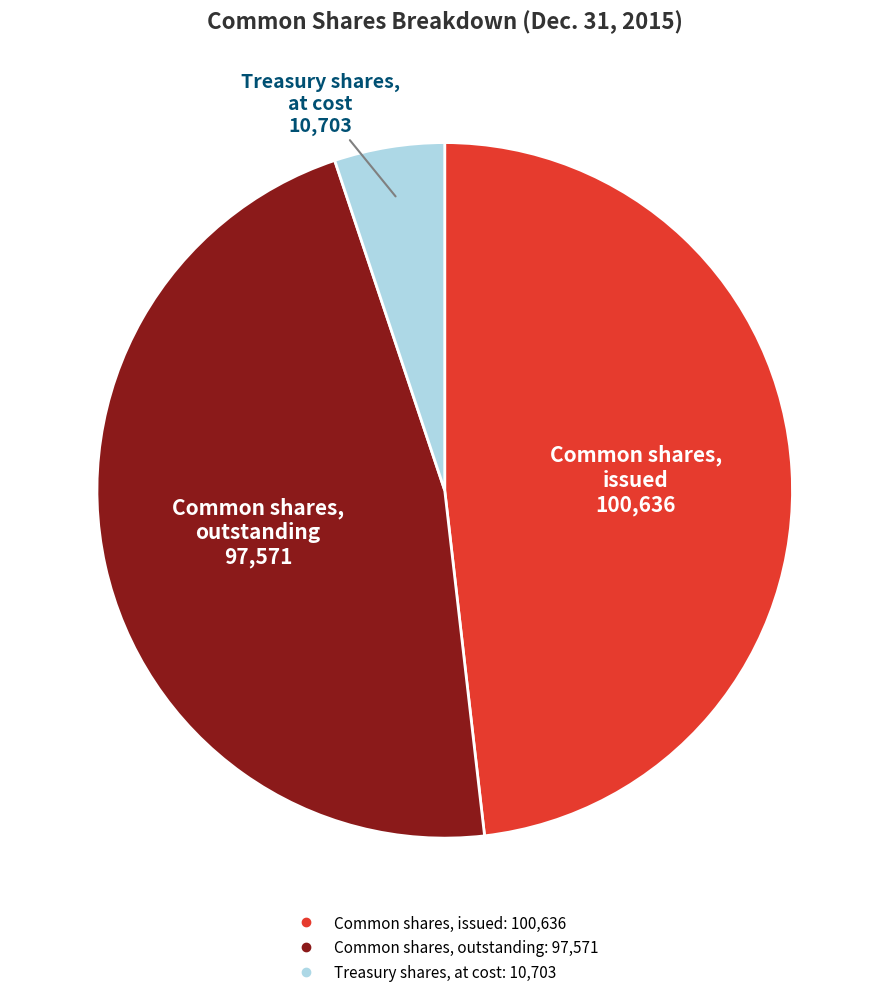

The Treasury shares, at cost slice represents 5% of the pie. True or false?

True